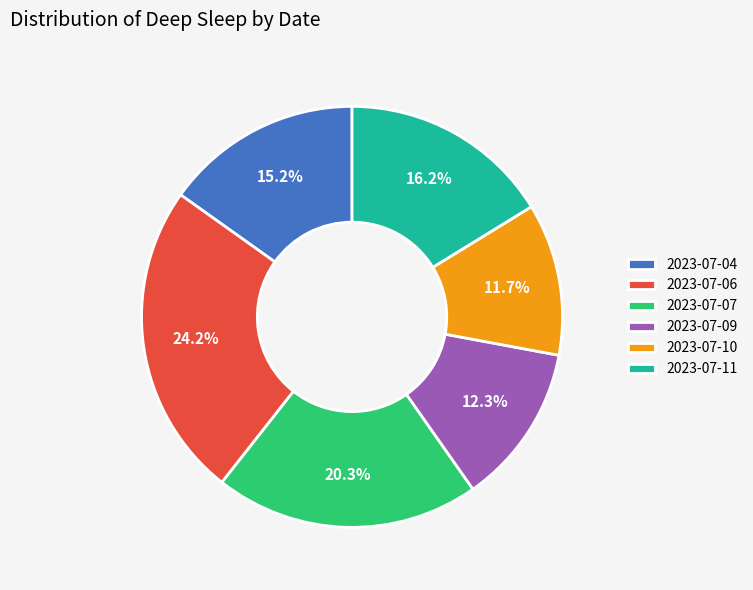

How many slices are in this pie chart?

6